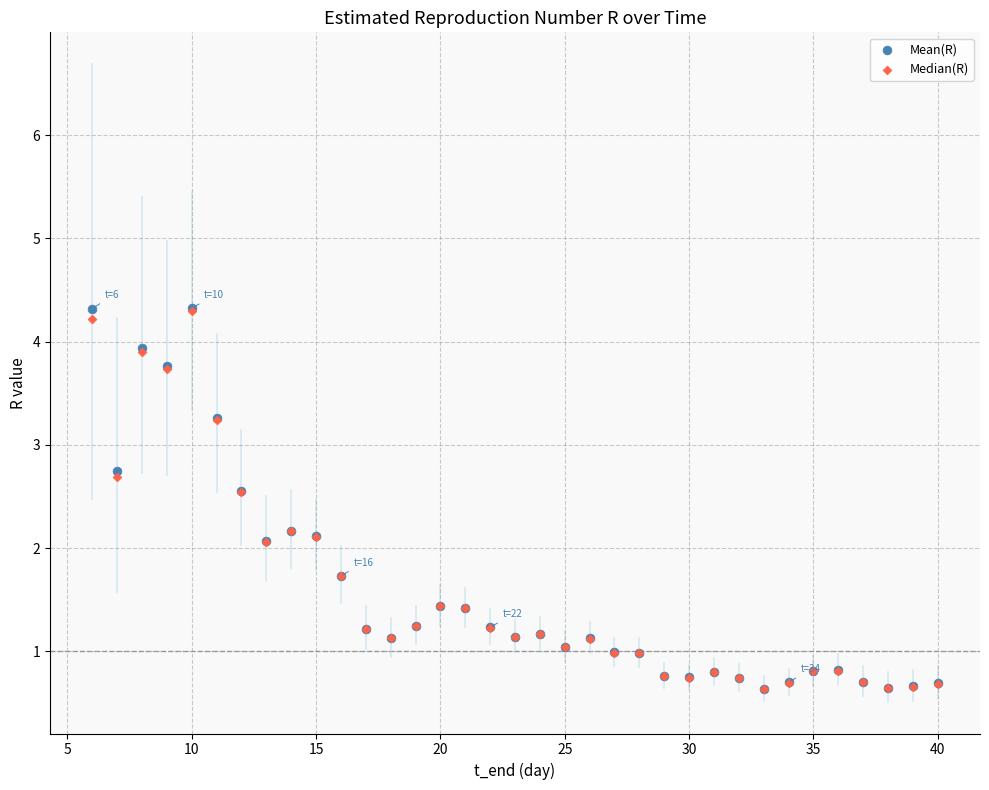

What are all the series names shown in the legend?

Mean(R), Median(R)